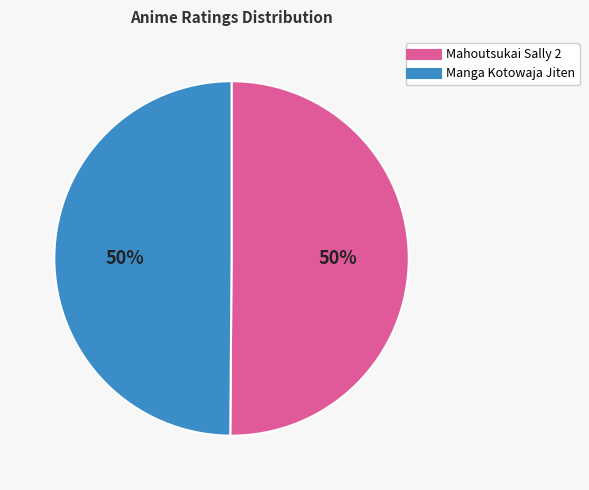

To the nearest percent, what is the average slice percentage?

50%